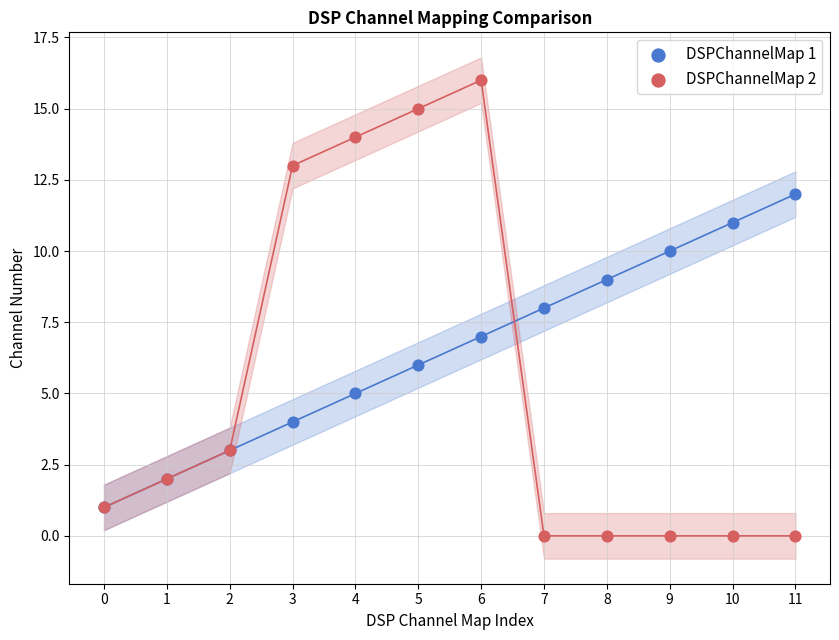

What are all the series names shown in the legend?

DSPChannelMap 1, DSPChannelMap 2